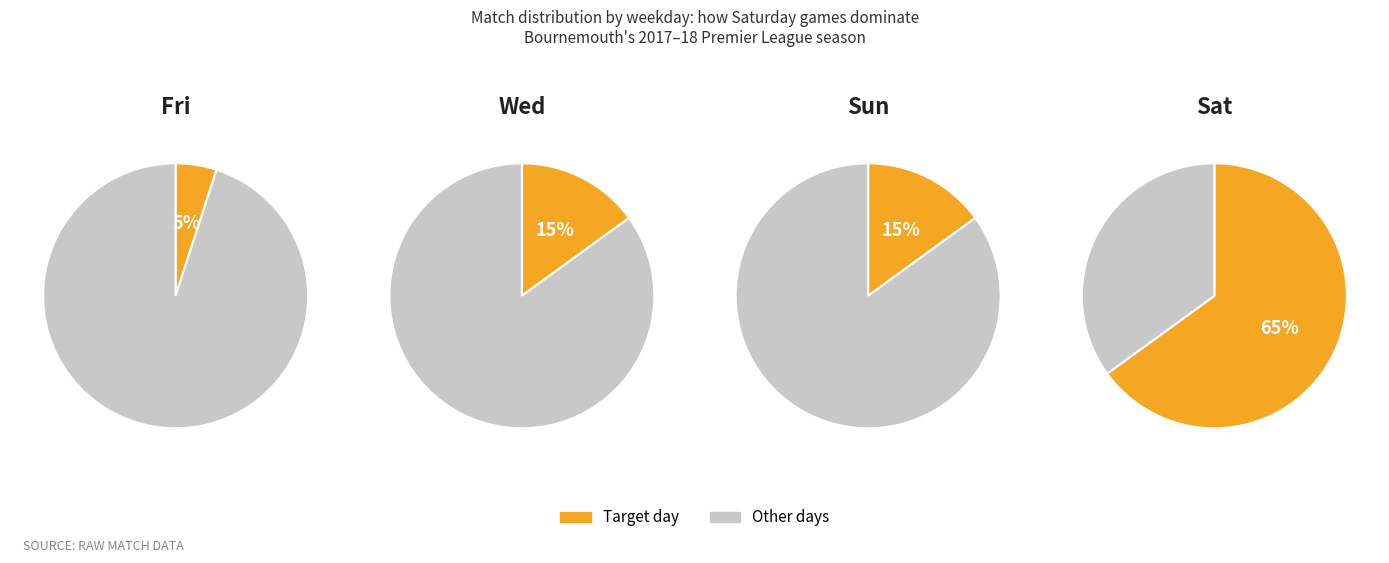

Rank the categories by value from lowest to highest.

Fri, Sun, Wed, Sat